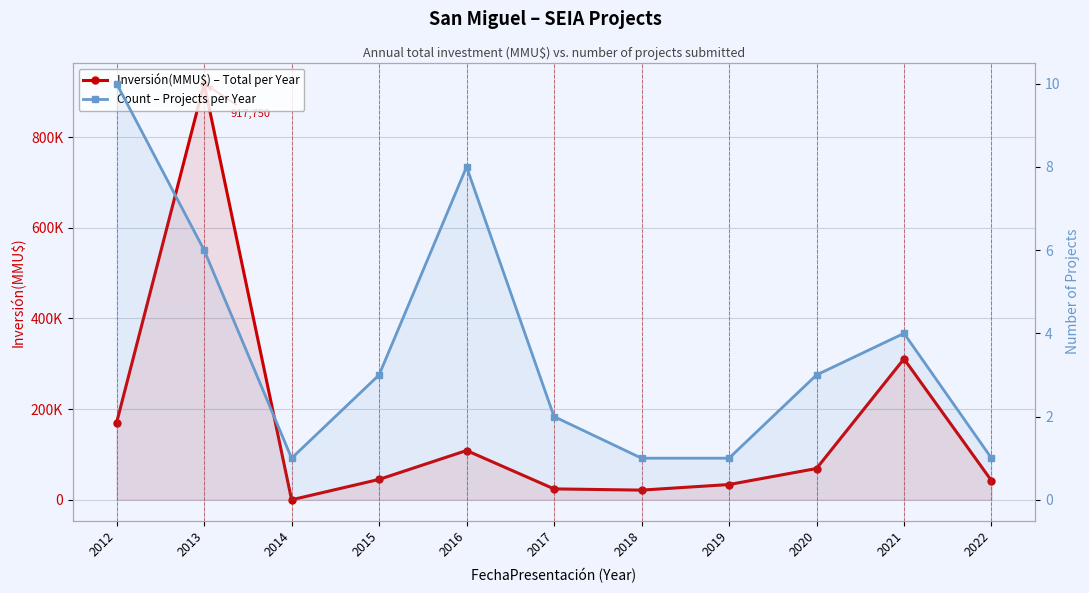

At how many categories does at least one series exceed 517726?

1